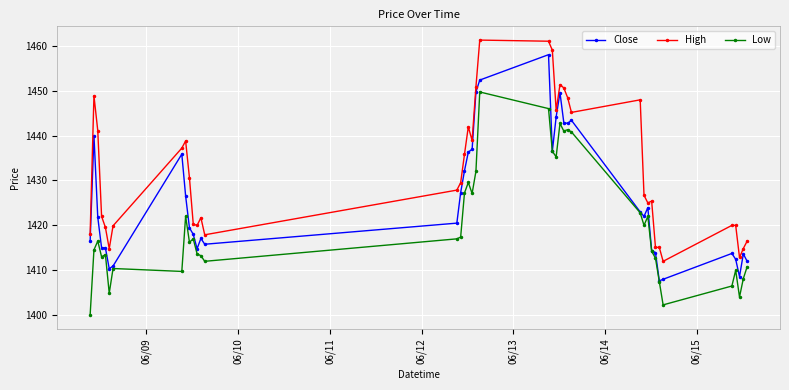

List the series in order of their overall mean, lowest first.

Low, Close, High